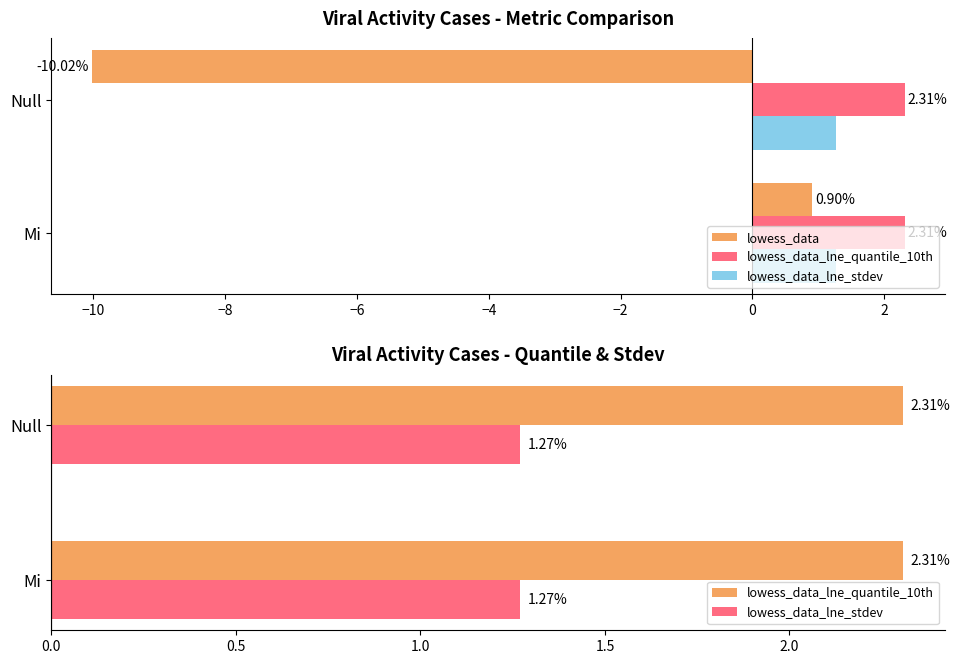

At how many categories does at least one series exceed -4?

2